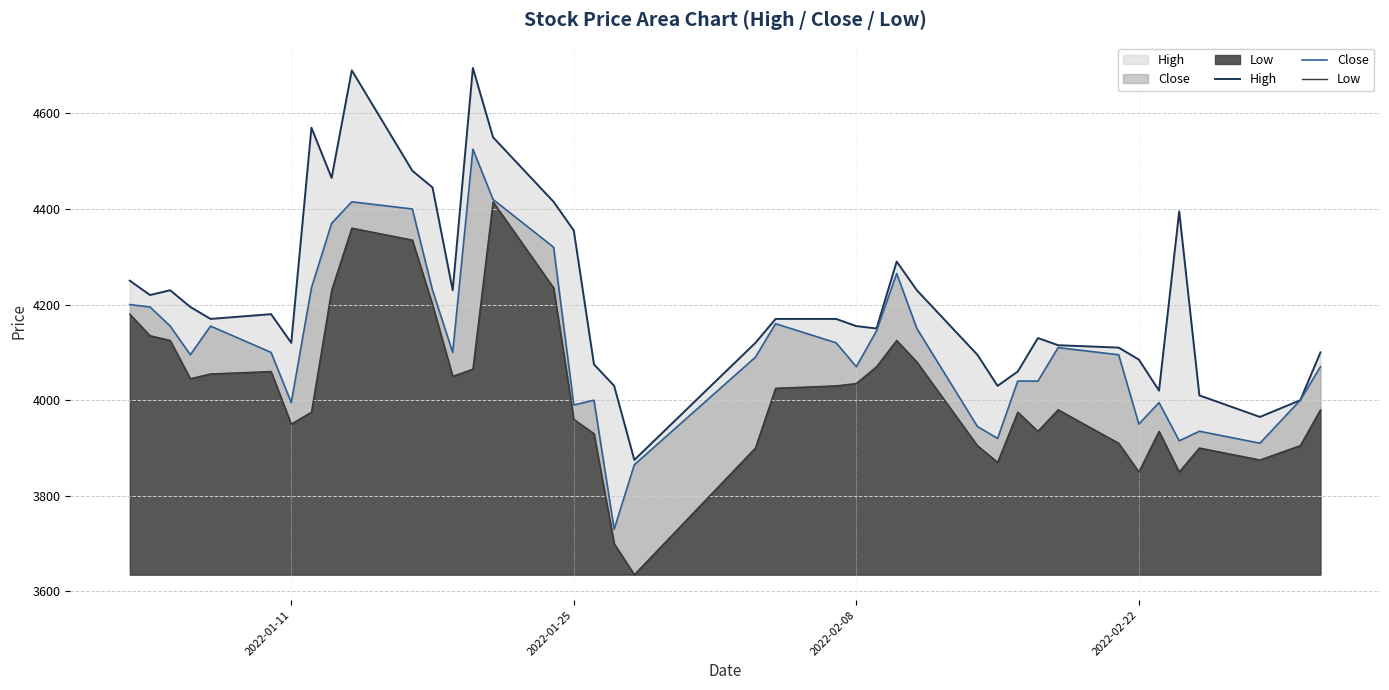

Reading right to left, what are all the values shown in this chart?

High: 4100	4000	3965	4010	4395	4020	4085	4110	4115	4130	4060	4030	4095	4230	4290	4150	4155	4170	4170	4120	3875	4030	4075	4355	4415	4550	4695	4230	4445	4480	4690	4465	4570	4120	4180	4170	4195	4230	4220	4250
Close: 4070	4000	3910	3935	3915	3995	3950	4095	4110	4040	4040	3920	3945	4150	4265	4145	4070	4120	4160	4090	3865	3730	4000	3990	4320	4420	4525	4100	4230	4400	4415	4370	4235	3995	4100	4155	4095	4155	4195	4200
Low: 3980	3905	3875	3900	3850	3935	3850	3910	3980	3935	3975	3870	3905	4080	4125	4070	4035	4030	4025	3900	3635	3700	3930	3960	4235	4415	4065	4050	4200	4335	4360	4230	3975	3950	4060	4055	4045	4125	4135	4180